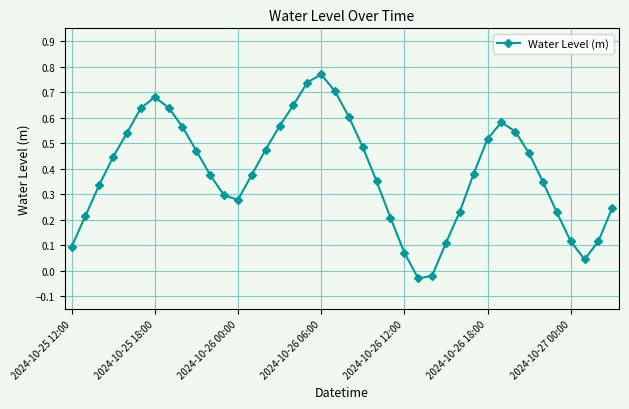

What is the sum of all values?

15.4